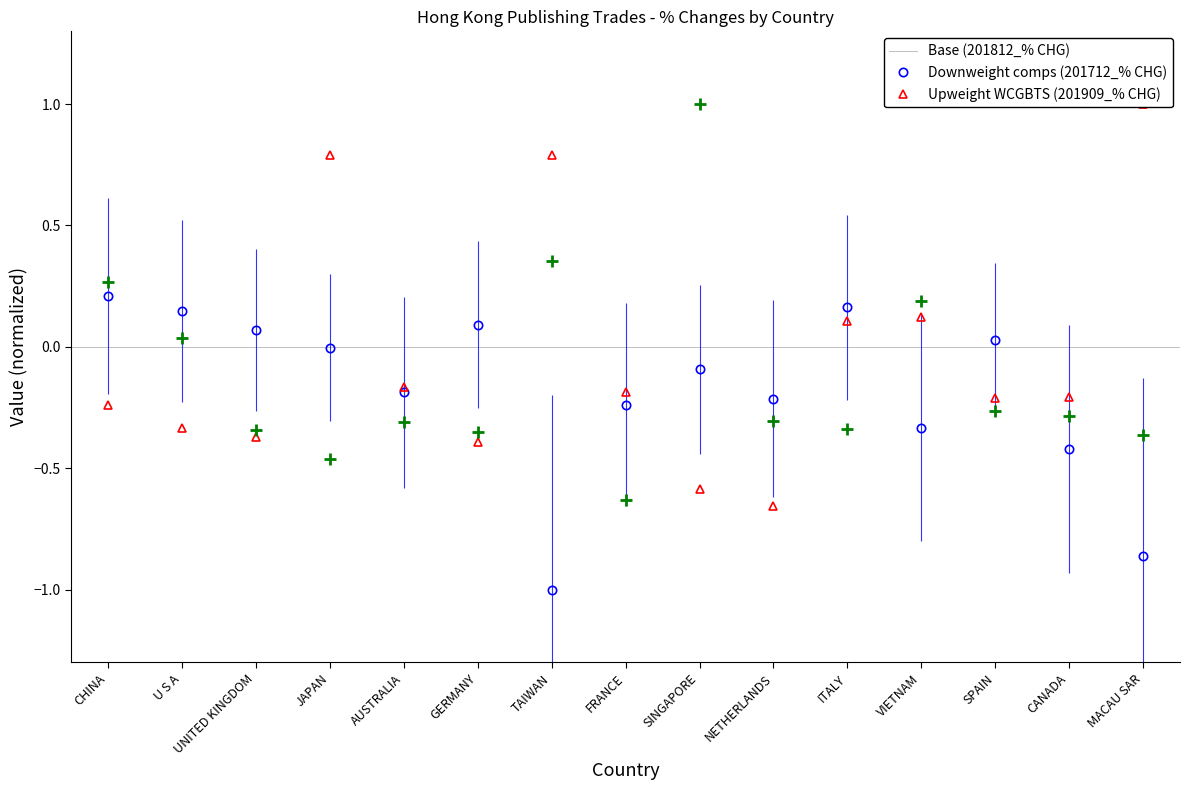

What is the total value across all series at CANADA?

-0.9